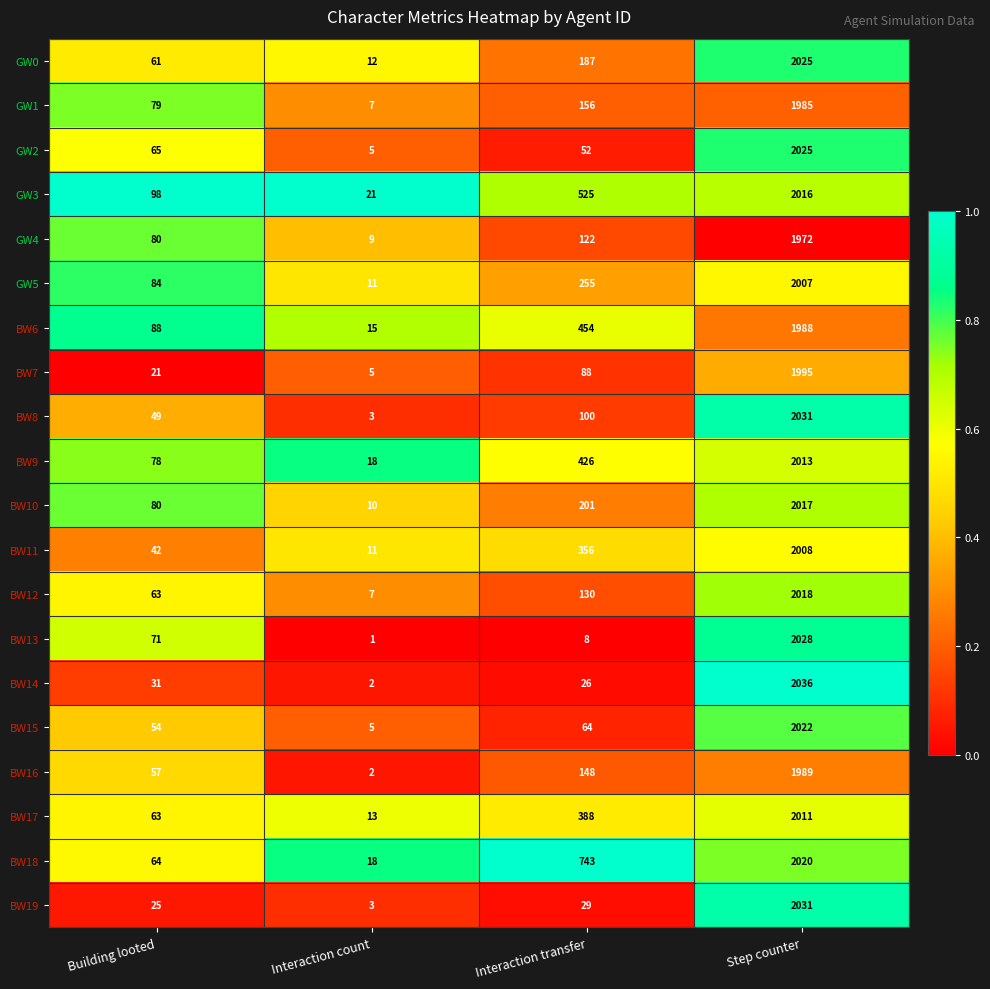

At which category does the chart reach its peak across all series?

Step counter